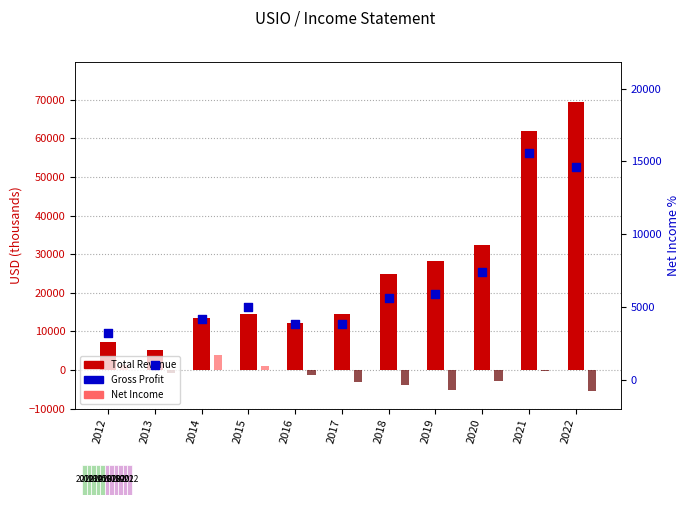

Which series contains the highest Y value?

Total Revenue